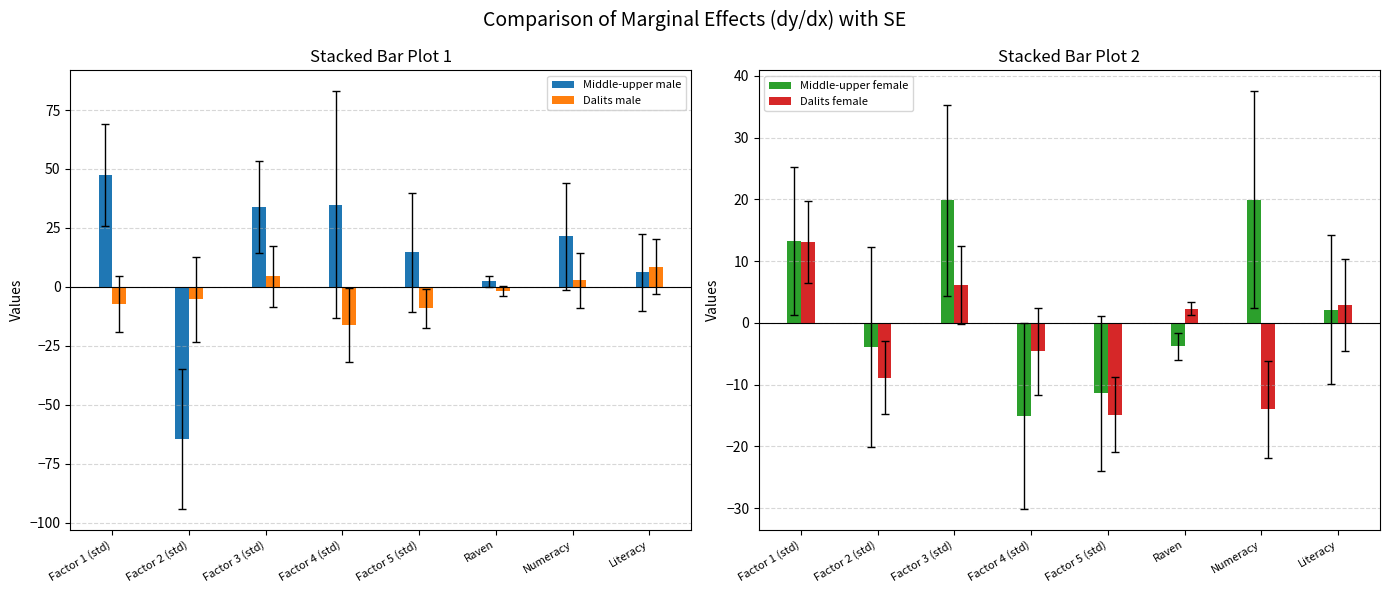

Rank the categories by Middle-upper female value from lowest to highest.

Factor 4 (std), Factor 5 (std), Factor 2 (std), Raven, Literacy, Factor 1 (std), Factor 3 (std), Numeracy